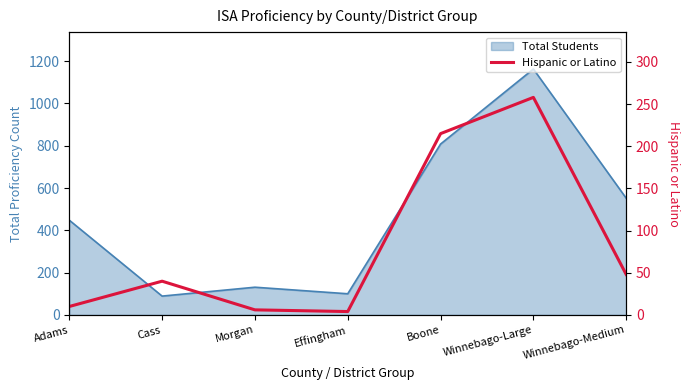

Reading right to left, extract all data points from this chart.

48	258	215	4	6	40	10